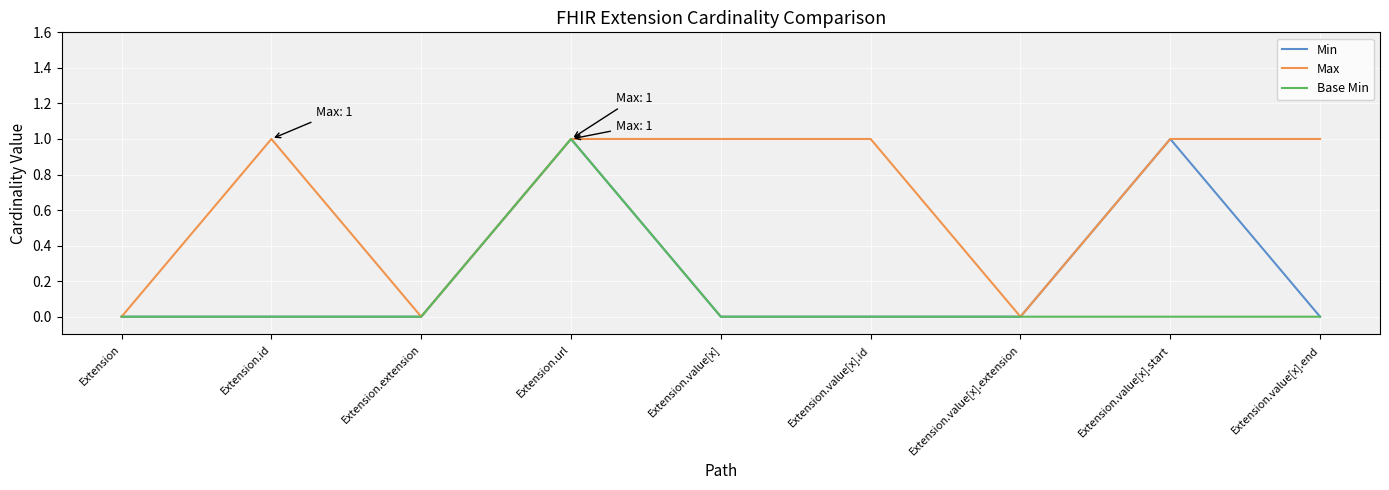

Reading right to left, what are all the values shown in this chart?

Min: Extension.value[x].end=0	Extension.value[x].start=1	Extension.value[x].extension=0	Extension.value[x].id=0	Extension.value[x]=0	Extension.url=1	Extension.extension=0	Extension.id=0	Extension=0
Max: Extension.value[x].end=1	Extension.value[x].start=1	Extension.value[x].extension=0	Extension.value[x].id=1	Extension.value[x]=1	Extension.url=1	Extension.extension=0	Extension.id=1	Extension=0
Base Min: Extension.value[x].end=0	Extension.value[x].start=0	Extension.value[x].extension=0	Extension.value[x].id=0	Extension.value[x]=0	Extension.url=1	Extension.extension=0	Extension.id=0	Extension=0